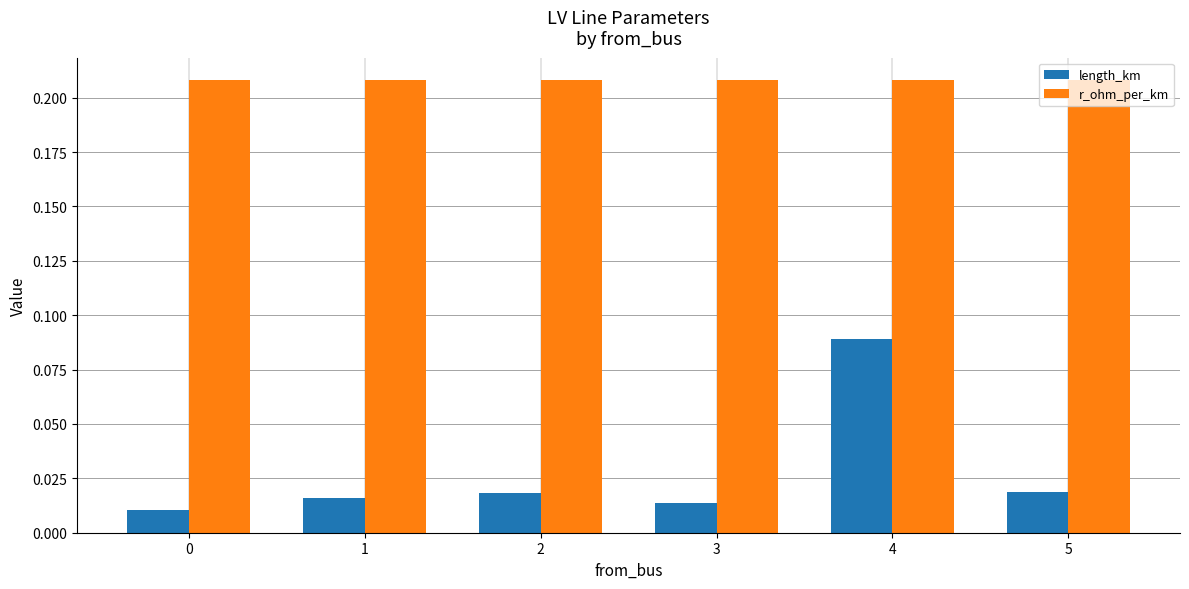

Are the bars horizontal?

No